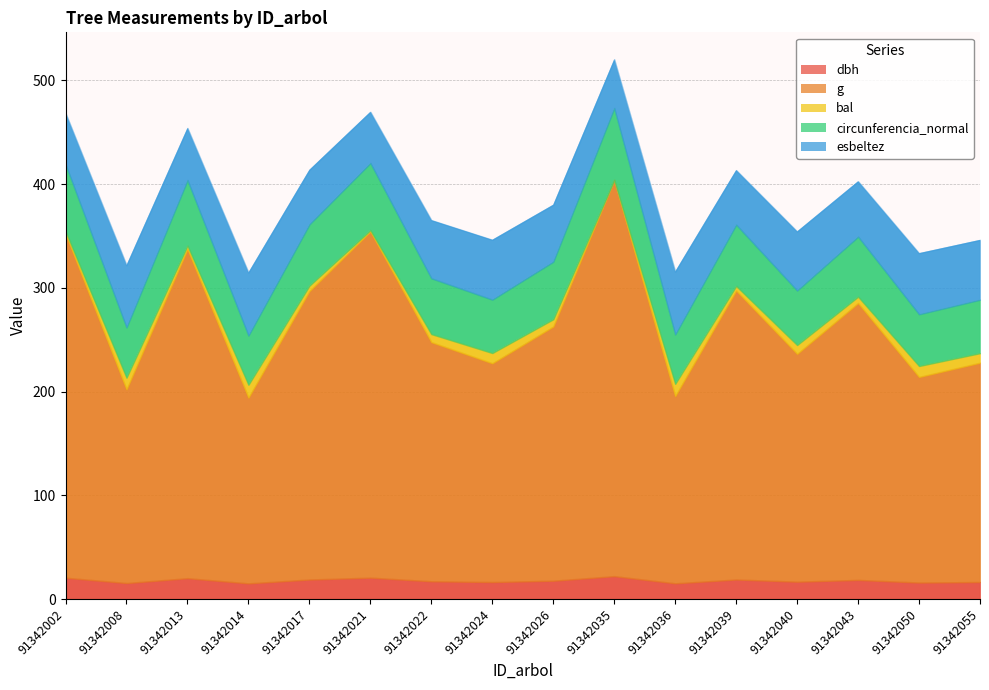

Reading left to right, transcribe all the data shown in this chart.

dbh: 20.6	15.4	20.1	15.1	18.8	20.6	17.1	16.4	17.7	22.1	15.2	18.8	16.7	18.4	15.9	16.4
g: 331.8	186.9	317.4	179.2	278.1	333.8	230.6	211.0	245.2	382.1	180.6	278.6	219.7	267.0	198.3	211.5
bal: 2.3	11.2	3.3	12.3	5.2	1.2	7.8	9.8	7.0	0.0	11.8	4.3	8.5	6.1	10.5	9.2
circunferencia_normal: 64.6	48.5	63.1	47.5	59.1	64.8	53.8	51.5	55.5	69.3	47.6	59.2	52.5	57.9	49.9	51.5
esbeltez: 49.4	60.0	50.2	60.8	52.6	49.3	56.1	57.7	54.9	47.0	60.6	52.6	57.0	53.4	58.9	57.7